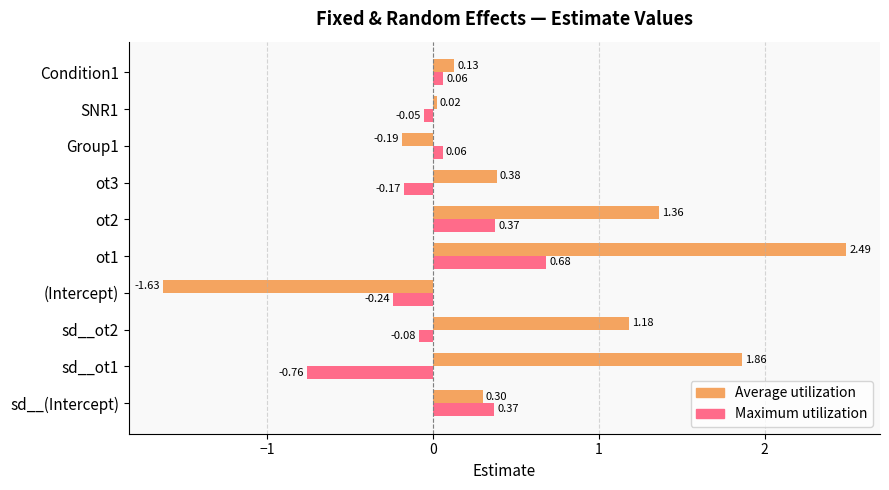

What is the difference between the highest and lowest values at sd__ot2?

1.3